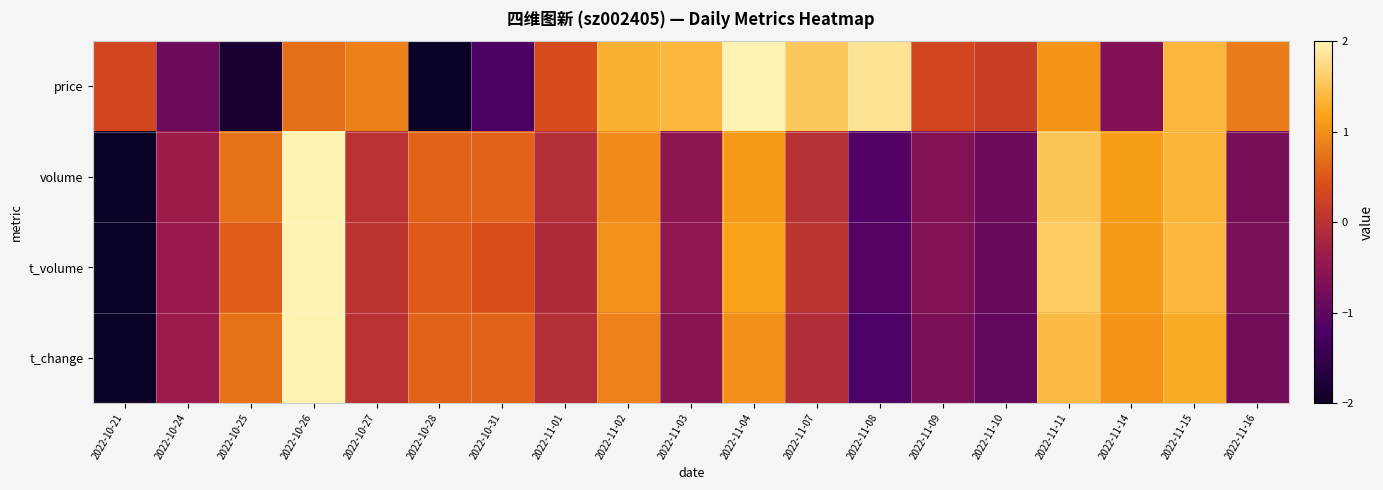

Reading left to right, transcribe all the data shown in this chart.

price: 2022-10-21=0.3	2022-10-24=-0.9	2022-10-25=-1.8	2022-10-26=0.7	2022-10-27=0.9	2022-10-28=-2.0	2022-10-31=-1.2	2022-11-01=0.4	2022-11-02=1.3	2022-11-03=1.4	2022-11-04=2.0	2022-11-07=1.5	2022-11-08=1.8	2022-11-09=0.3	2022-11-10=0.2	2022-11-11=1.0	2022-11-14=-0.6	2022-11-15=1.4	2022-11-16=0.8
volume: 2022-10-21=-2.0	2022-10-24=-0.4	2022-10-25=0.7	2022-10-26=2.0	2022-10-27=-0.0	2022-10-28=0.6	2022-10-31=0.6	2022-11-01=-0.1	2022-11-02=1.0	2022-11-03=-0.5	2022-11-04=1.1	2022-11-07=-0.0	2022-11-08=-1.1	2022-11-09=-0.6	2022-11-10=-0.9	2022-11-11=1.5	2022-11-14=1.1	2022-11-15=1.3	2022-11-16=-0.7
t_volume: 2022-10-21=-2.0	2022-10-24=-0.4	2022-10-25=0.6	2022-10-26=2.0	2022-10-27=0.0	2022-10-28=0.5	2022-10-31=0.4	2022-11-01=-0.1	2022-11-02=1.0	2022-11-03=-0.5	2022-11-04=1.2	2022-11-07=0.0	2022-11-08=-1.1	2022-11-09=-0.6	2022-11-10=-0.9	2022-11-11=1.6	2022-11-14=1.1	2022-11-15=1.4	2022-11-16=-0.7
t_change: 2022-10-21=-2.0	2022-10-24=-0.4	2022-10-25=0.7	2022-10-26=2.0	2022-10-27=-0.0	2022-10-28=0.6	2022-10-31=0.6	2022-11-01=-0.1	2022-11-02=0.9	2022-11-03=-0.6	2022-11-04=1.0	2022-11-07=-0.1	2022-11-08=-1.2	2022-11-09=-0.7	2022-11-10=-0.9	2022-11-11=1.4	2022-11-14=1.0	2022-11-15=1.3	2022-11-16=-0.8